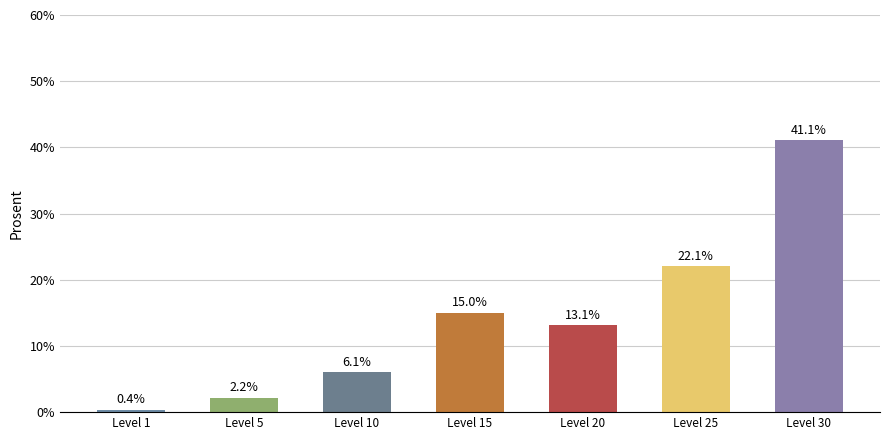

Count the number of values greater than 13.

4